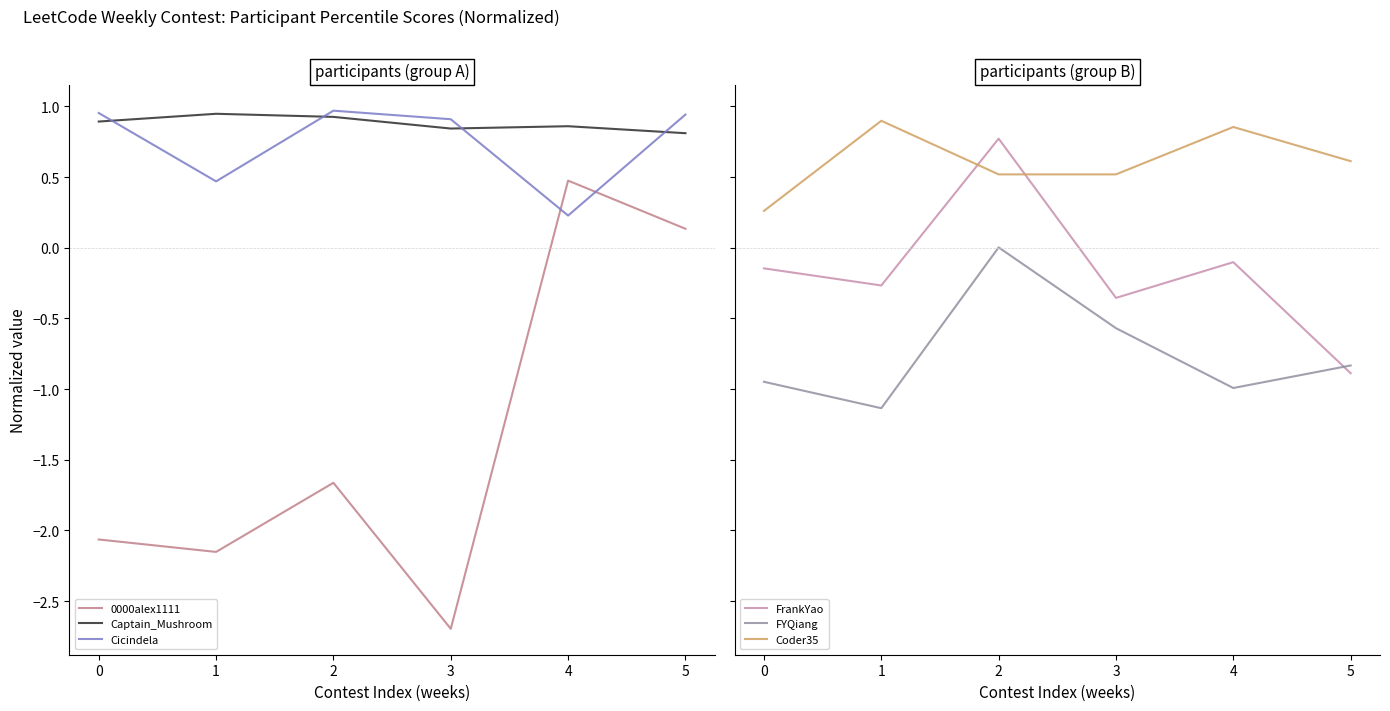

Which series has the largest total across all categories?

Captain_Mushroom